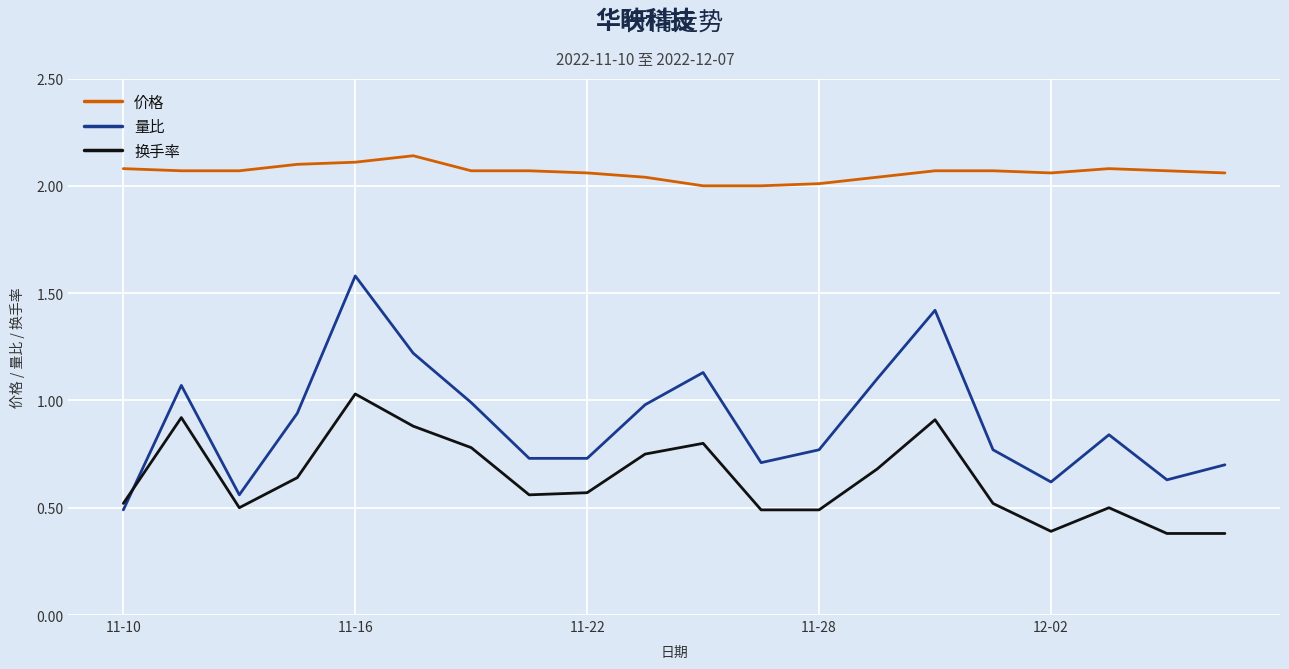

List the series in order of their peak value, lowest first.

换手率, 量比, 价格